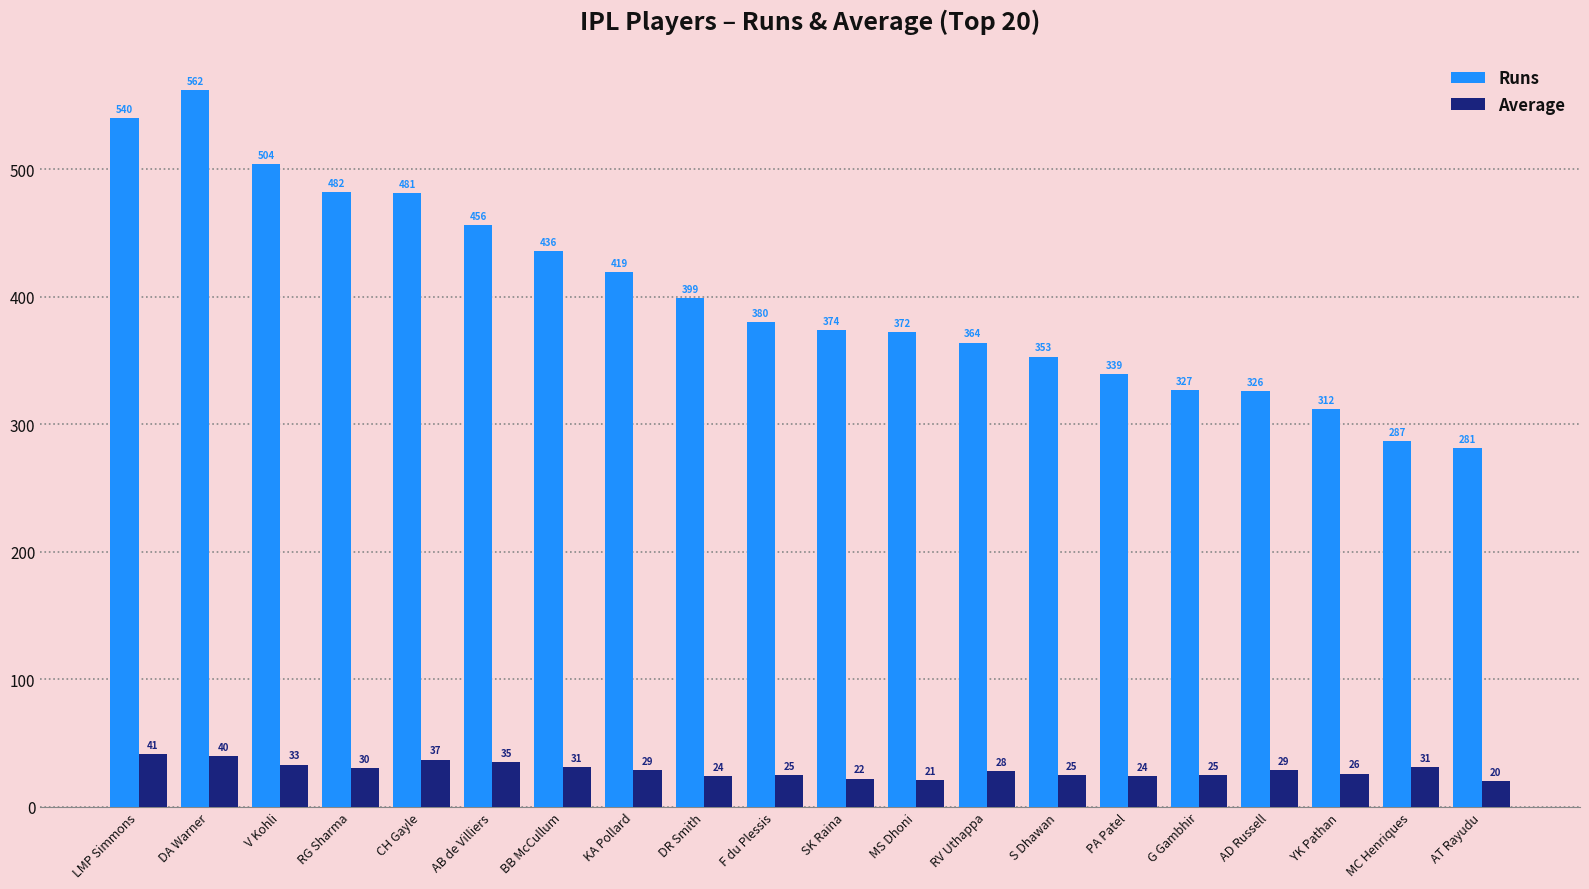

Which series has the largest range (max minus min)?

Runs